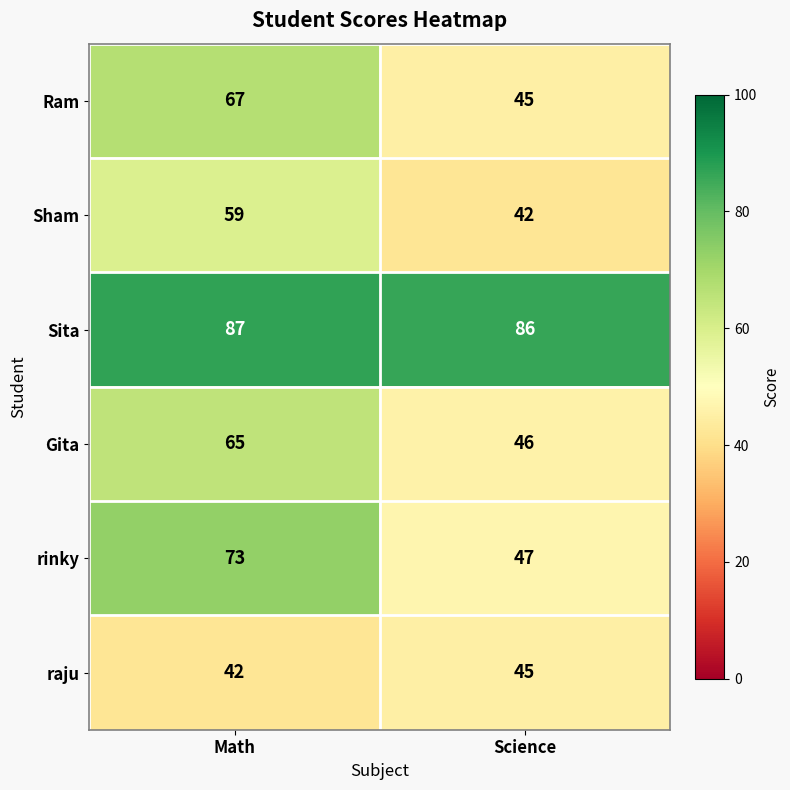

At which label is Sita closest to 86?

Science